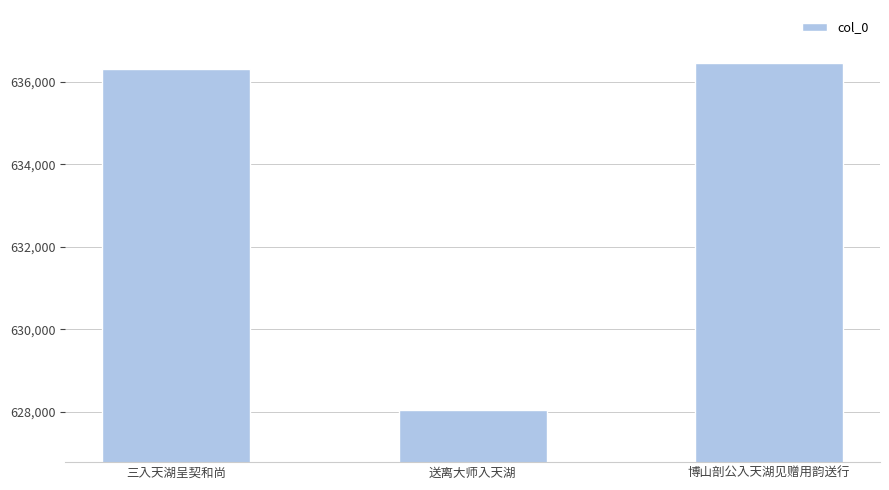

Which label corresponds to the smallest value in the chart?

送离大师入天湖